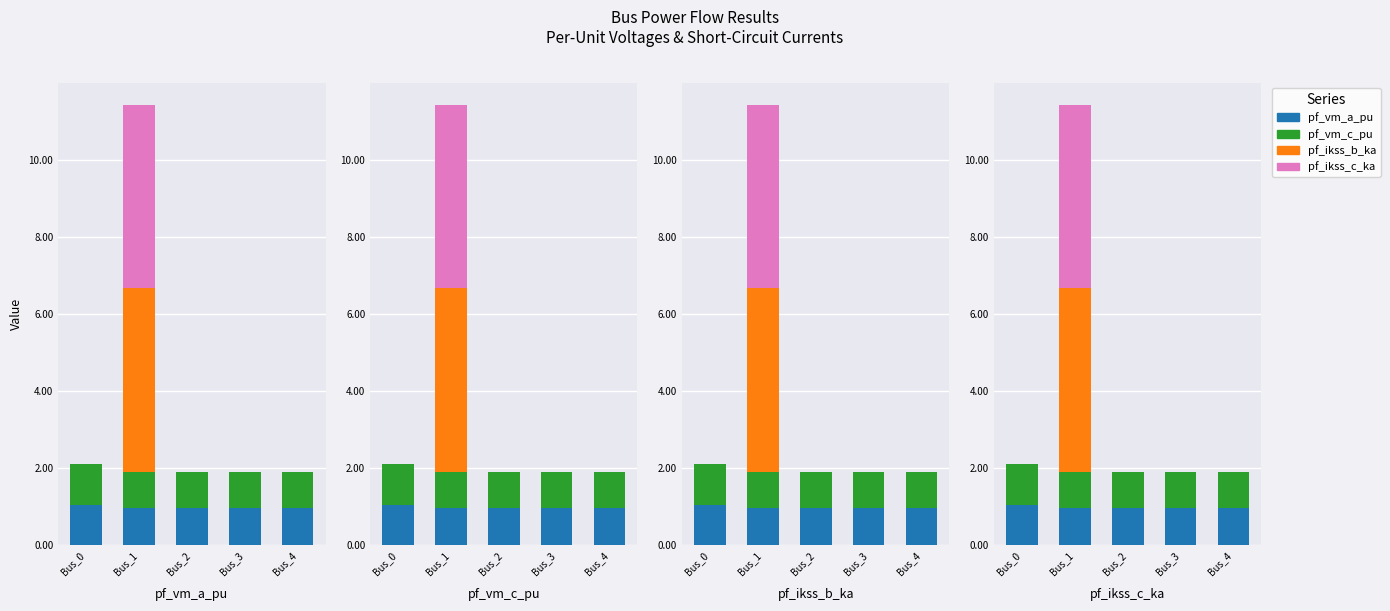

At which label is pf_vm_a_pu closest to 0?

Bus_3